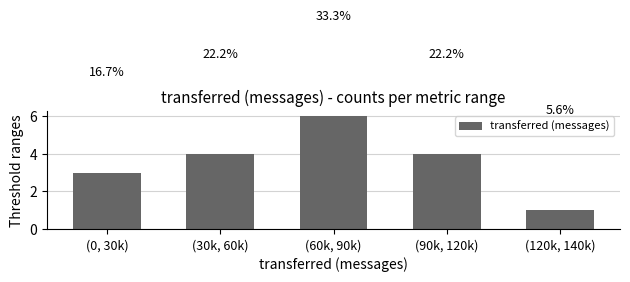

Which has a higher value, (30k, 60k) or (60k, 90k)?

(60k, 90k)